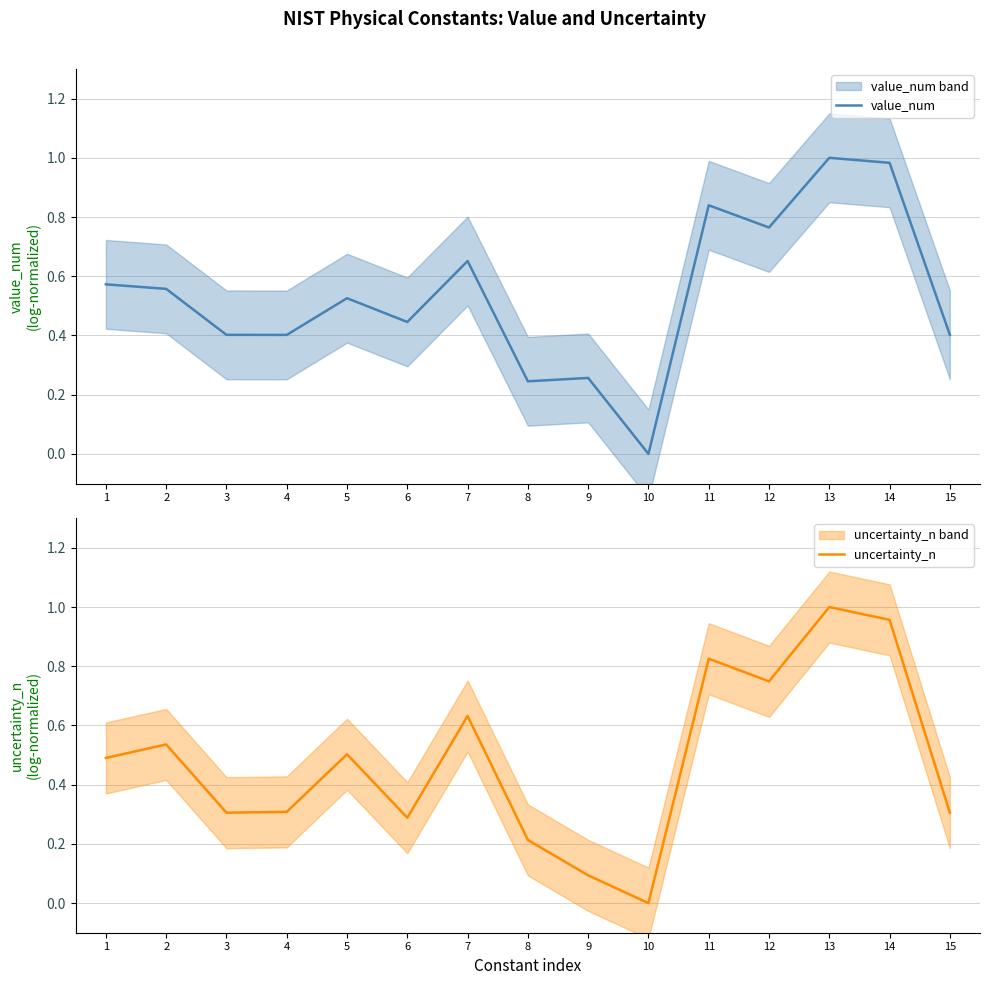

Between 6 and 8, which is larger?

6